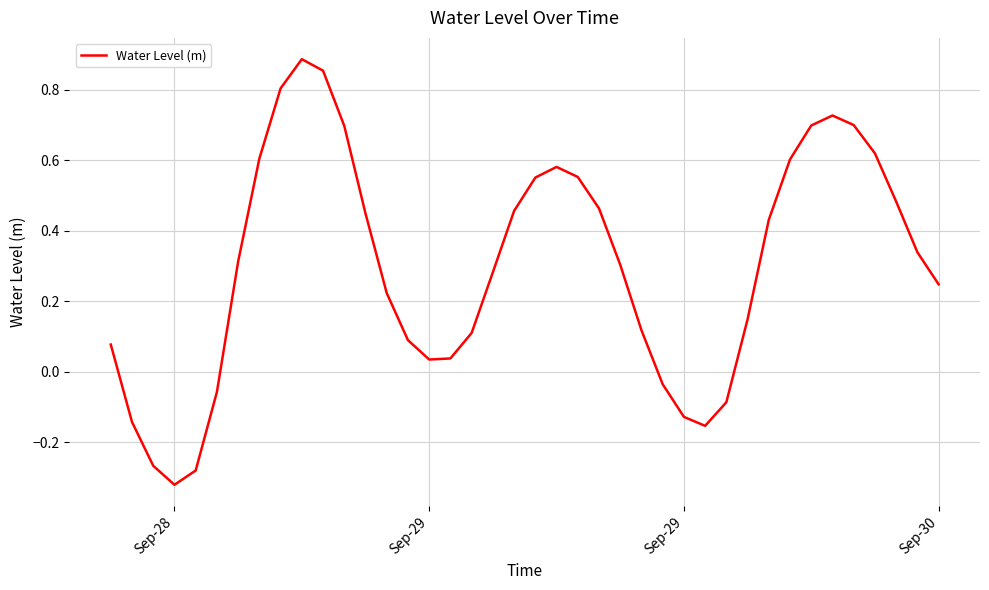

True or false: the data has more than 2 interior local peaks.

True